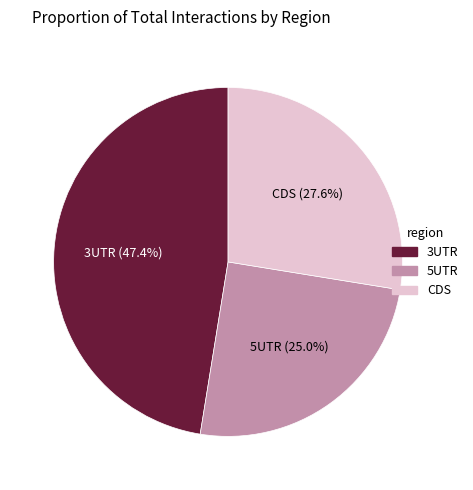

What percentage do 3UTR and CDS together represent?

75.0%